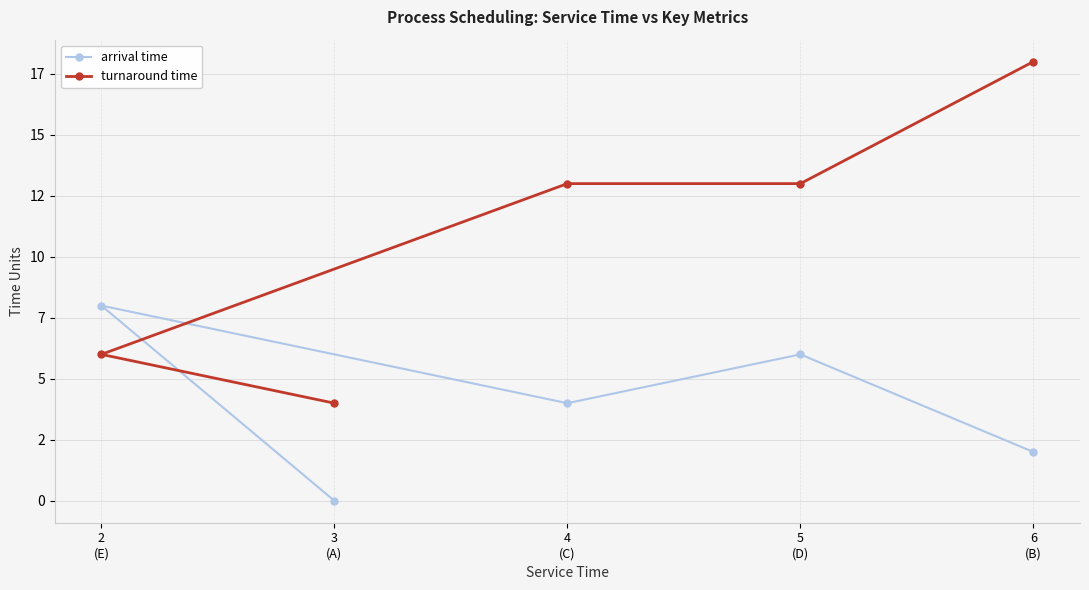

Which series ends up on top after the final intersection of turnaround time and arrival time?

turnaround time